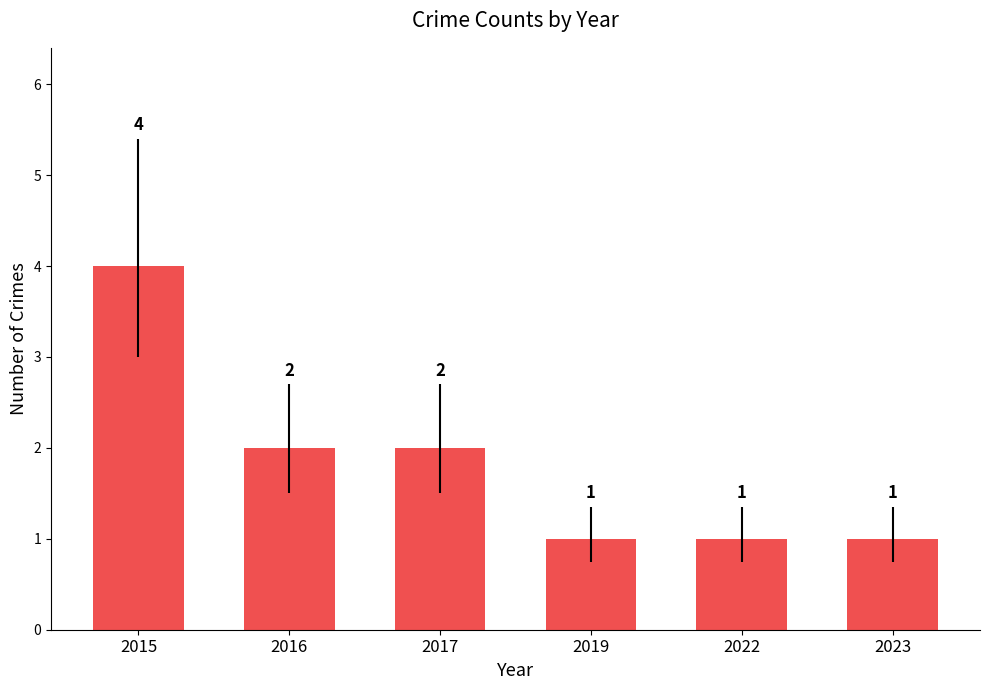

What is the value of the 5th bar from the left?

1